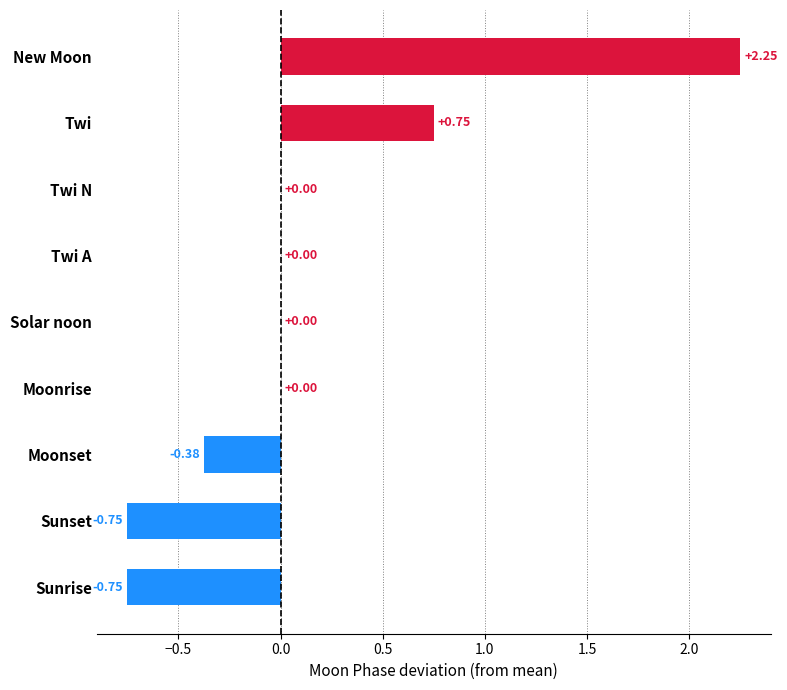

What is the change in value from Twi to Sunset?

-1.5